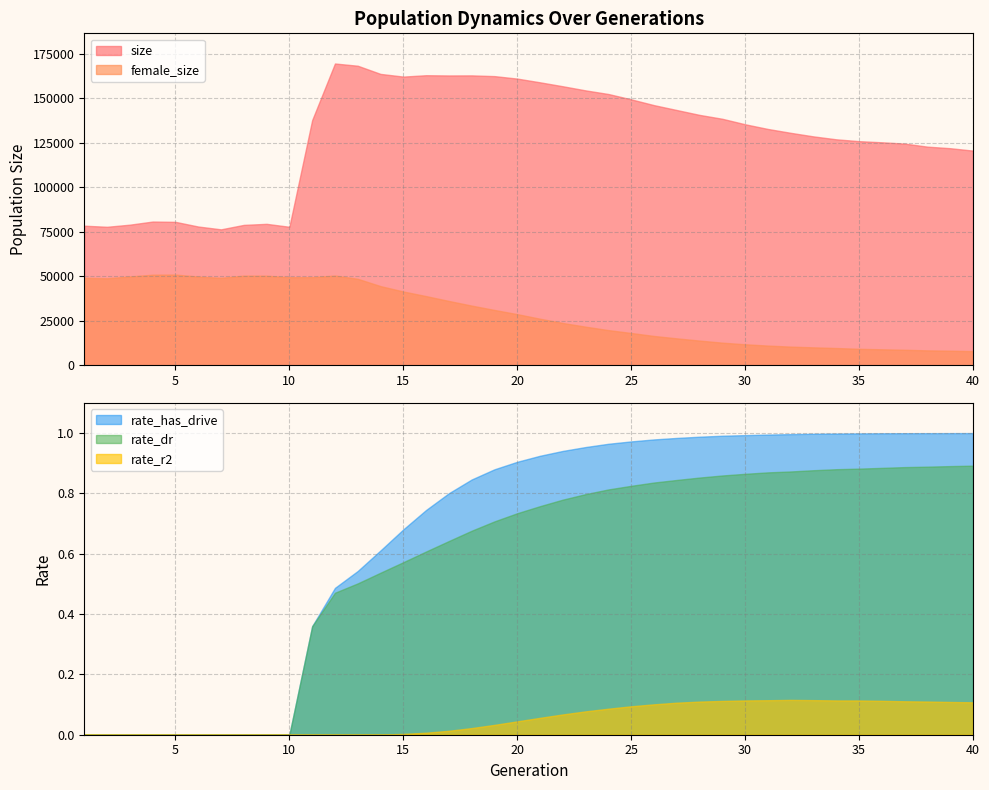

True or false: size and rate_has_drive cross at least once.

False